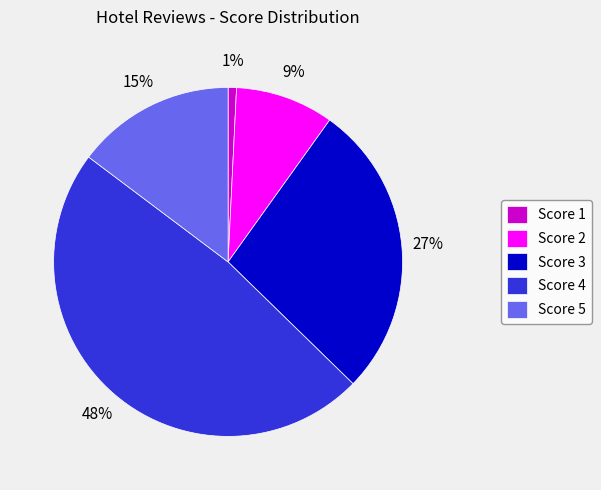

How many segments does this pie chart have?

5